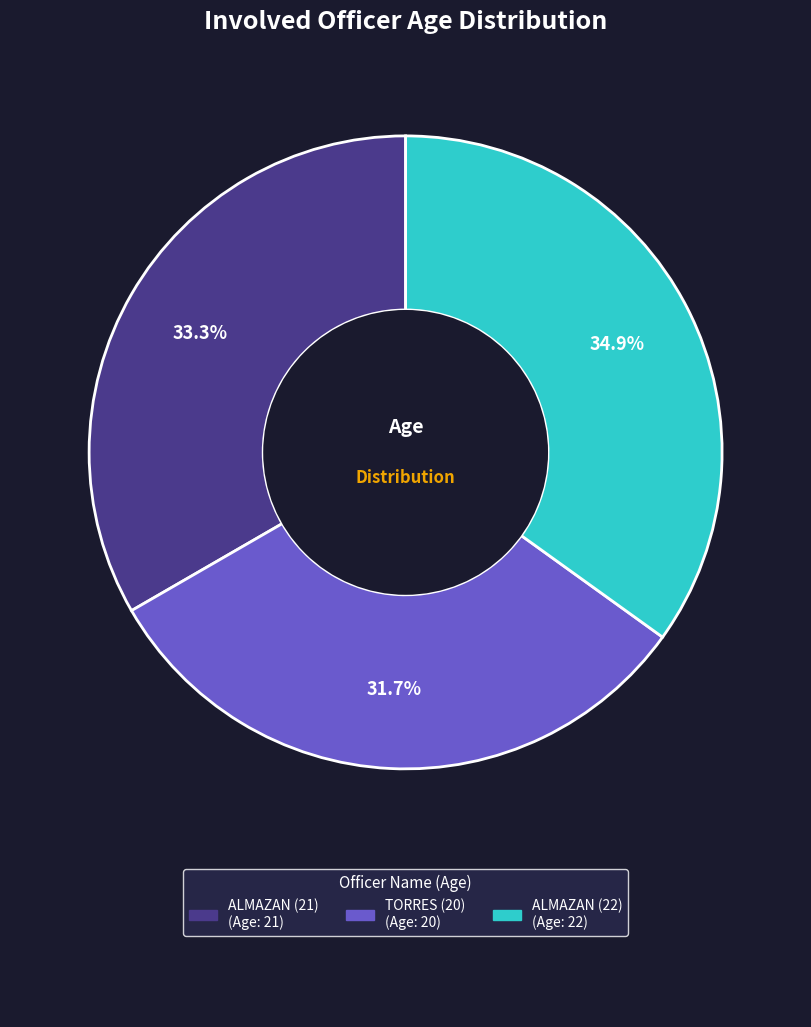

Count the number of slices in the pie.

3